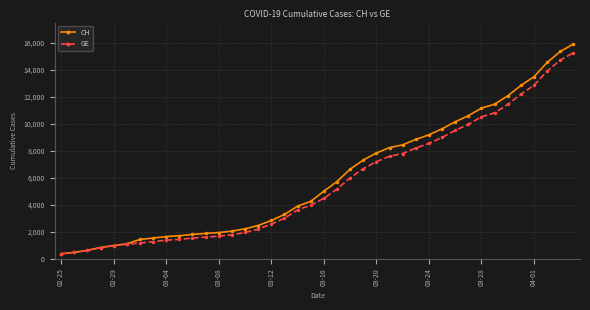

Which series has the widest spread of values?

CH